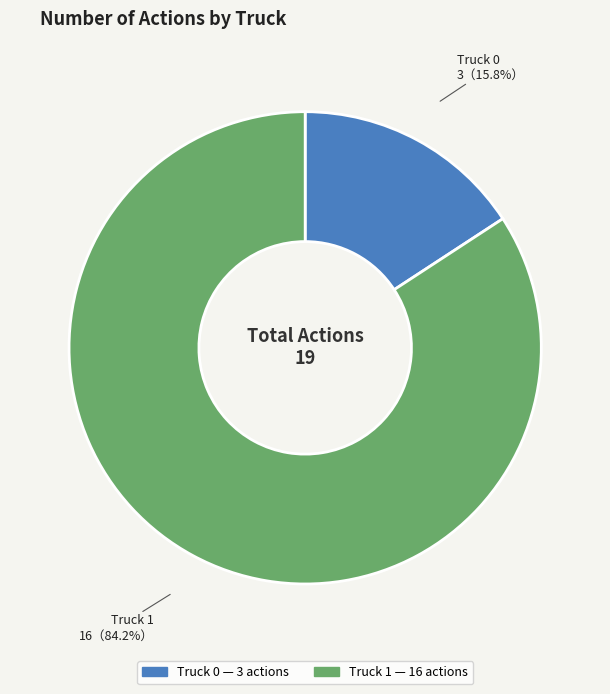

What is the largest slice in the pie chart?

Truck 1